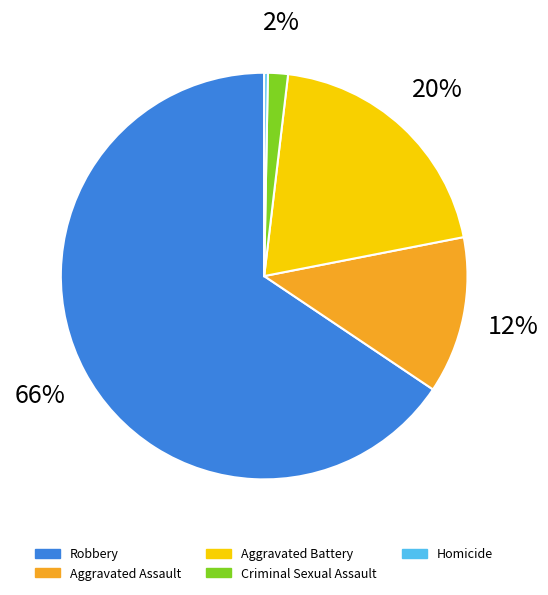

Which has a higher value, Aggravated Assault or Criminal Sexual Assault?

Aggravated Assault